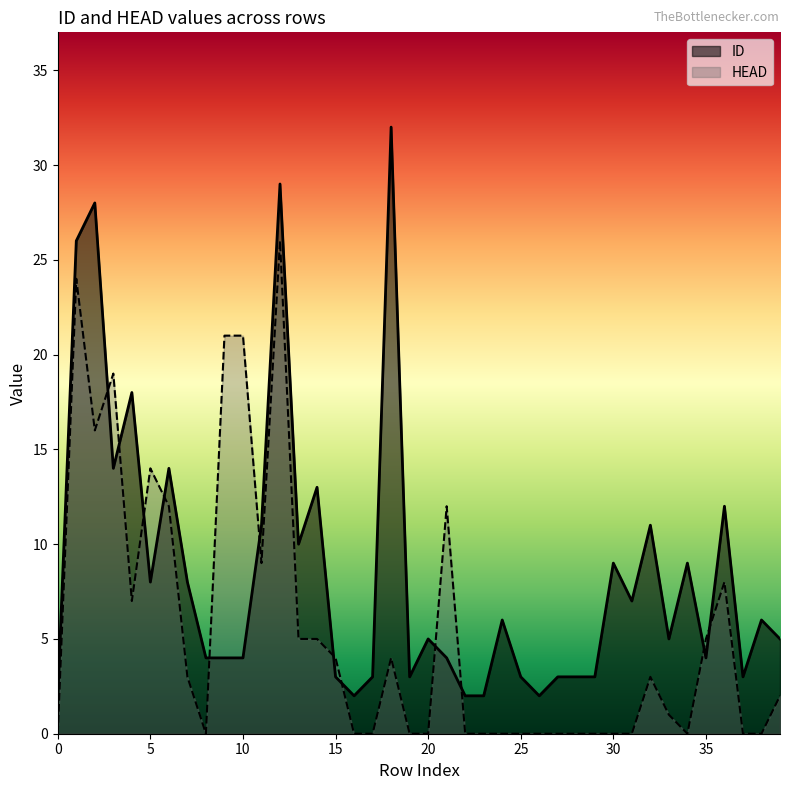

What is the sum of the ID values at 2 and 25?

31